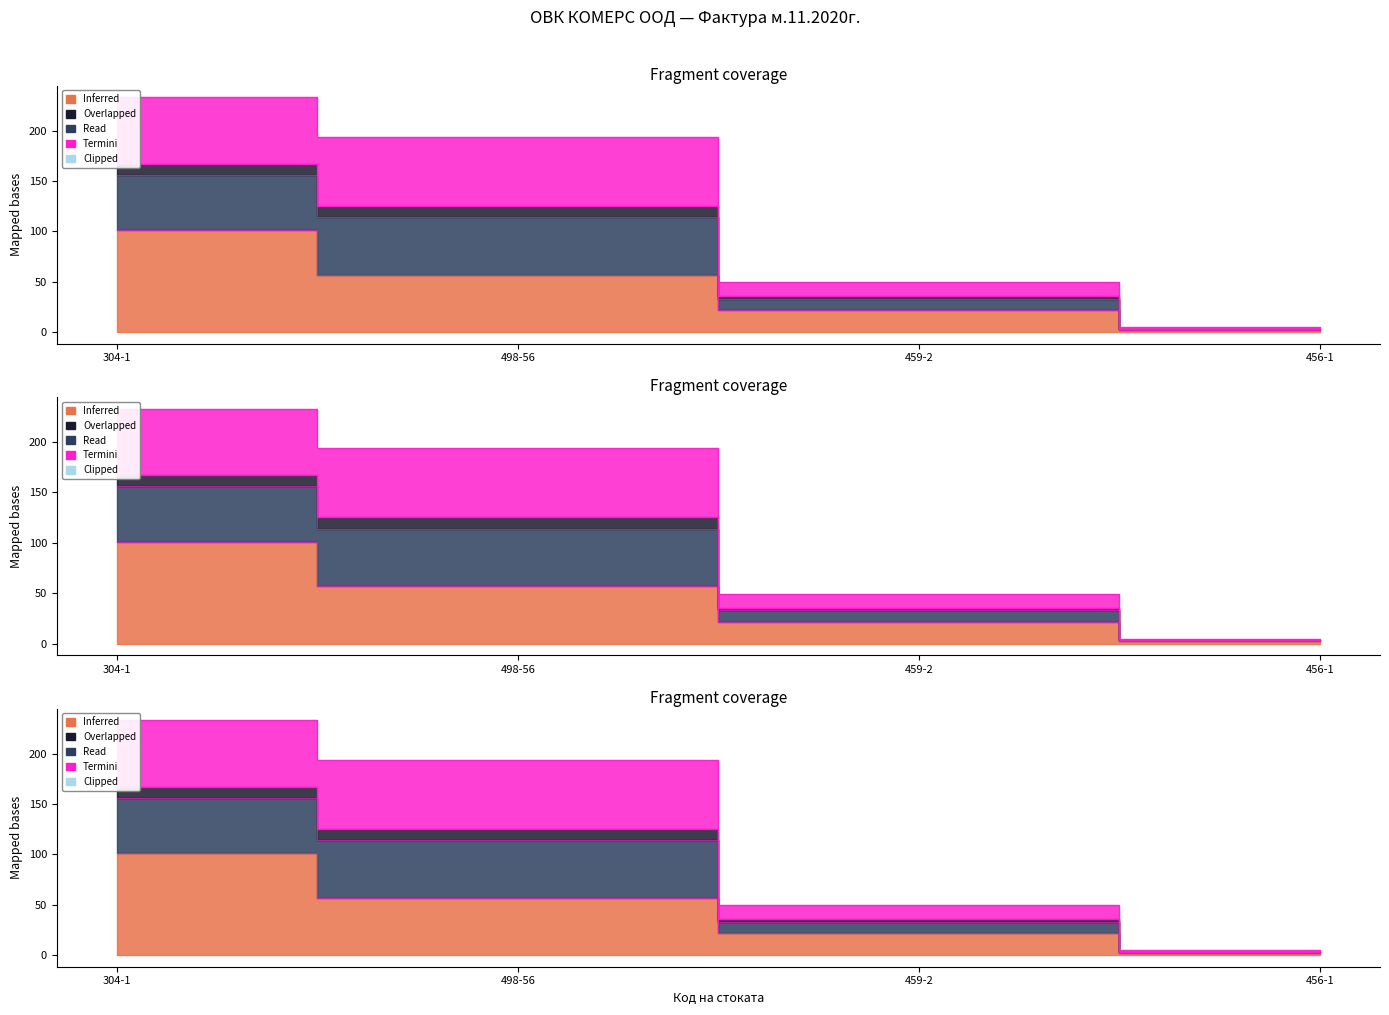

Which has a higher value, 498-56 or 456-1?

498-56